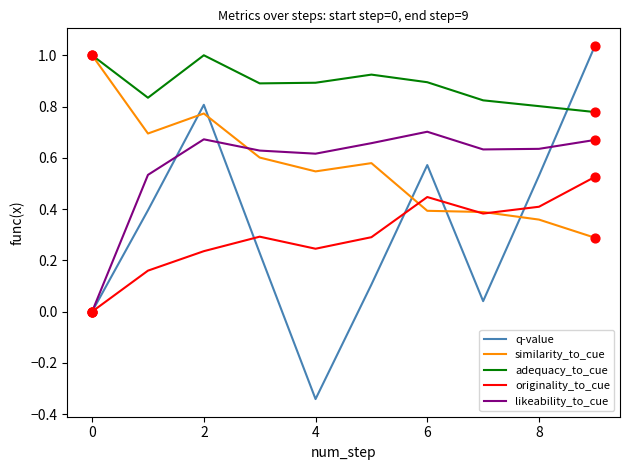

Which series has the largest total across all categories?

adequacy_to_cue